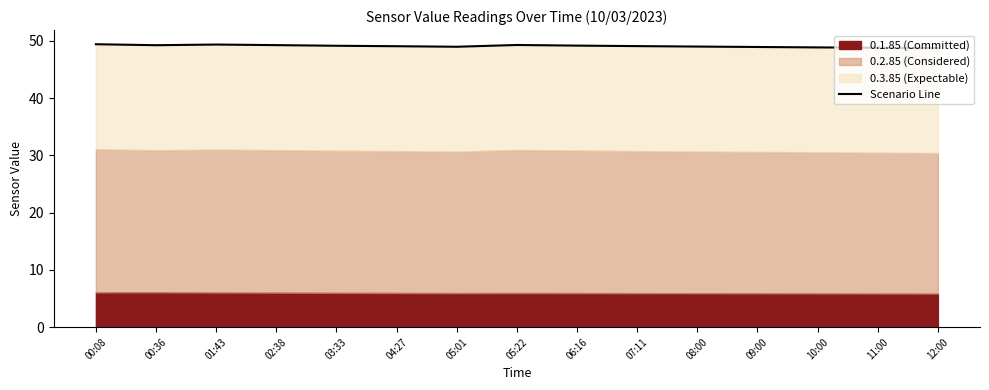

What is the change in value from 02:38 to 05:01?

-0.3